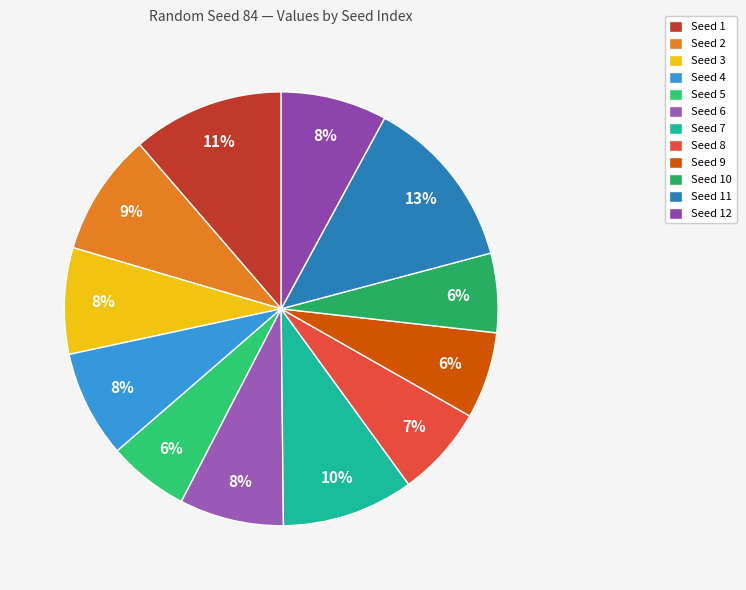

How many slices are in this pie chart?

12